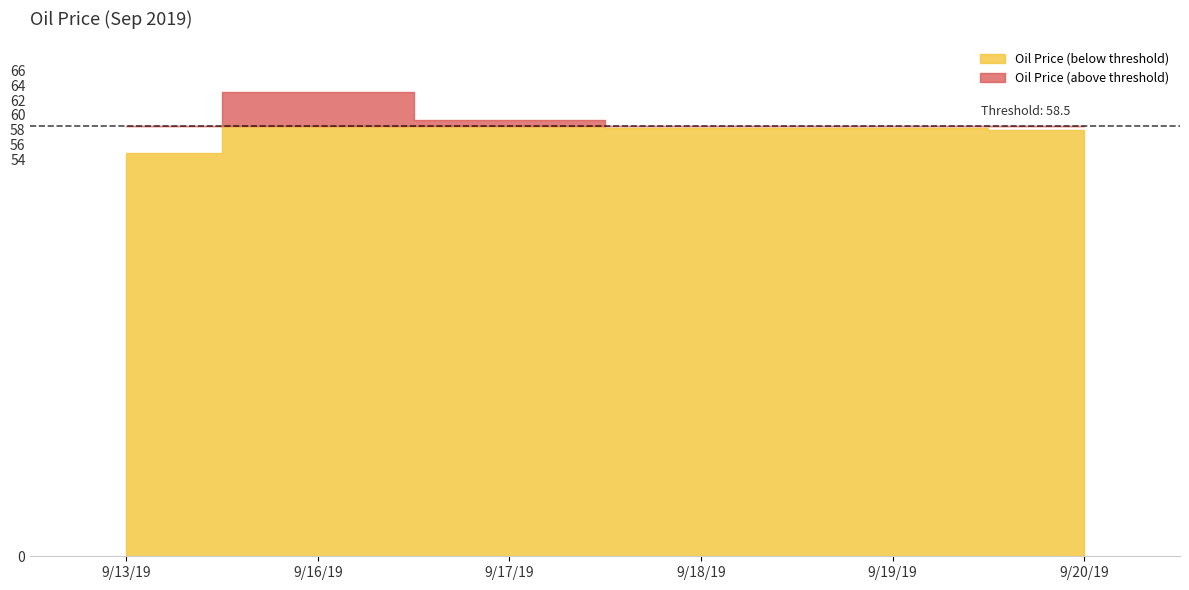

What is the greatest value displayed?

63.1